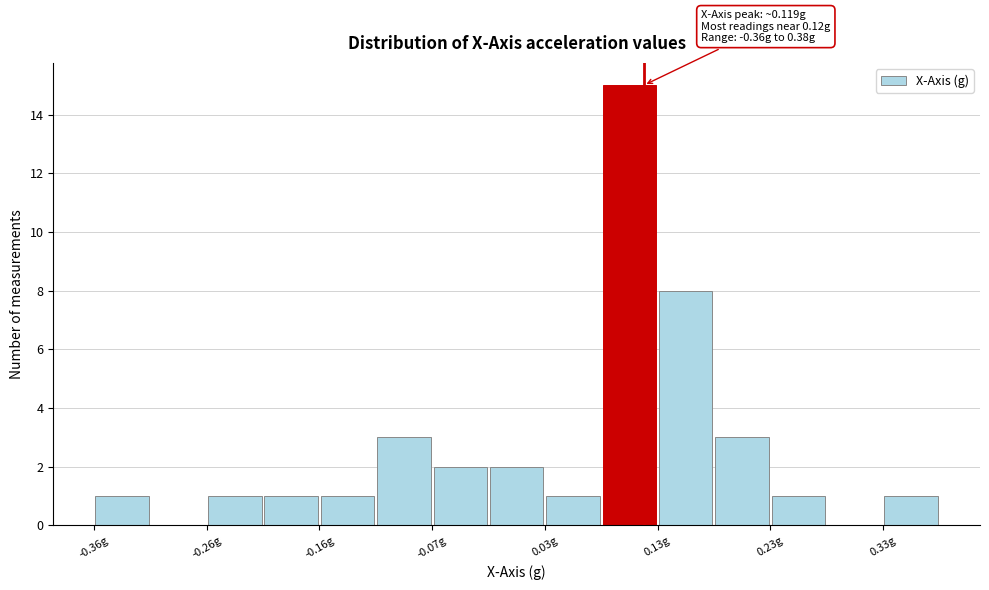

Over which range of the x-axis is the bar tallest?

0.08 to 0.13